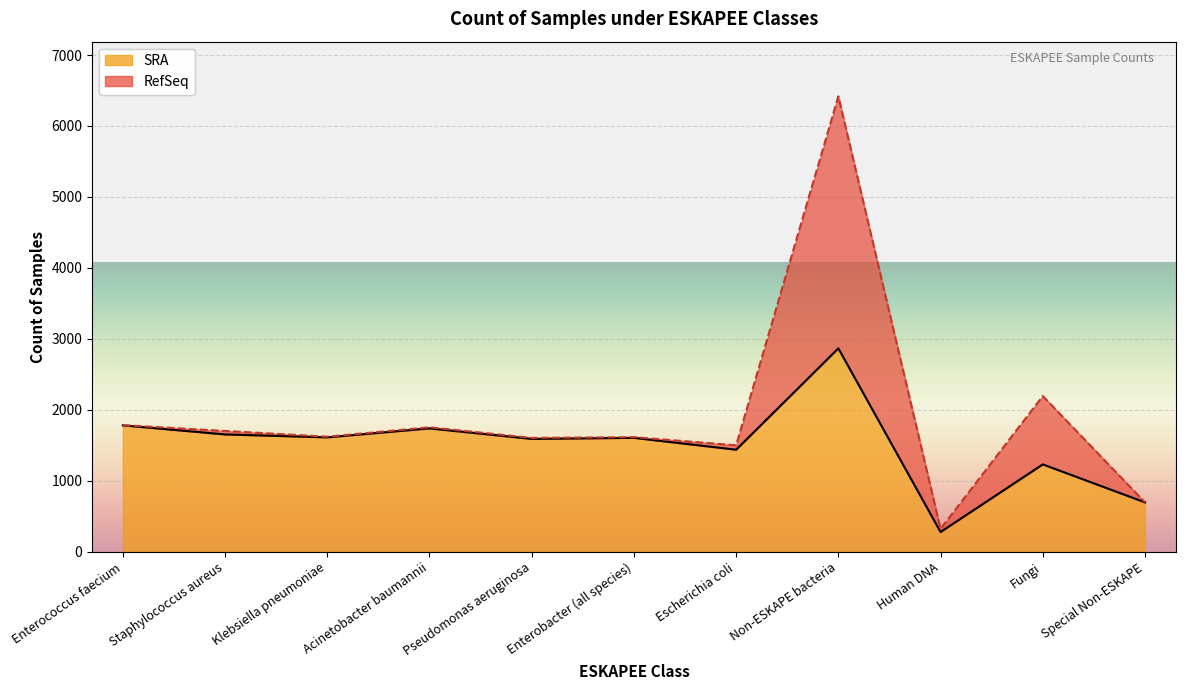

The SRA series shows 2867 at Non-ESKAPE bacteria. True or false?

True